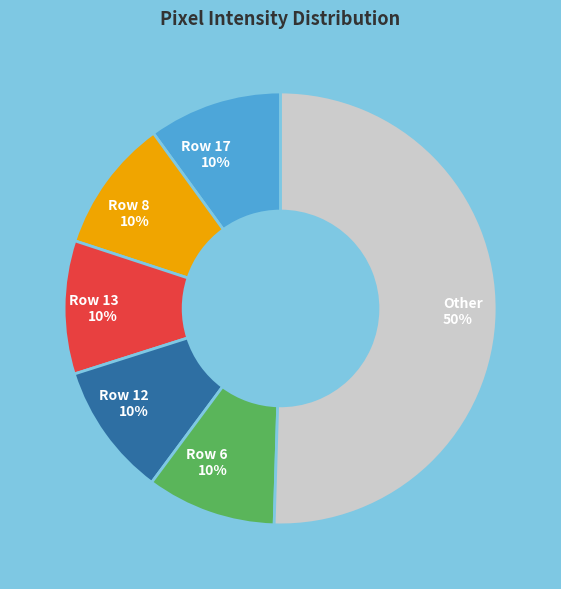

Is it true that Row 6 10% is 10% of the pie?

True